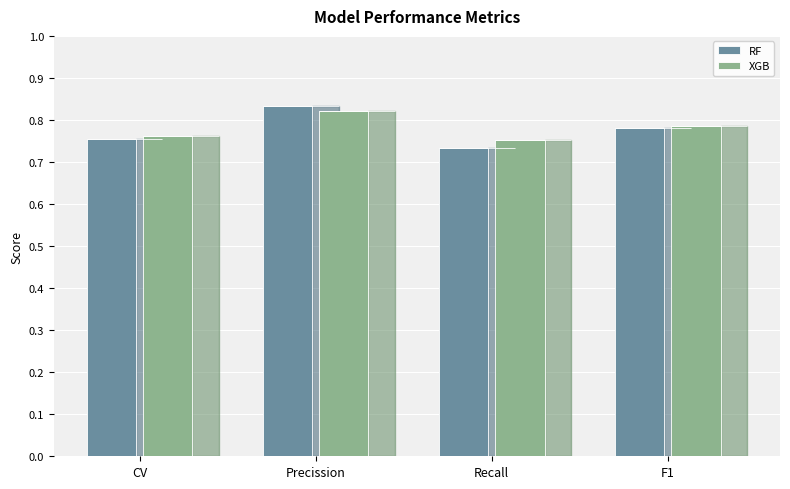

What is the smallest value displayed?

0.7